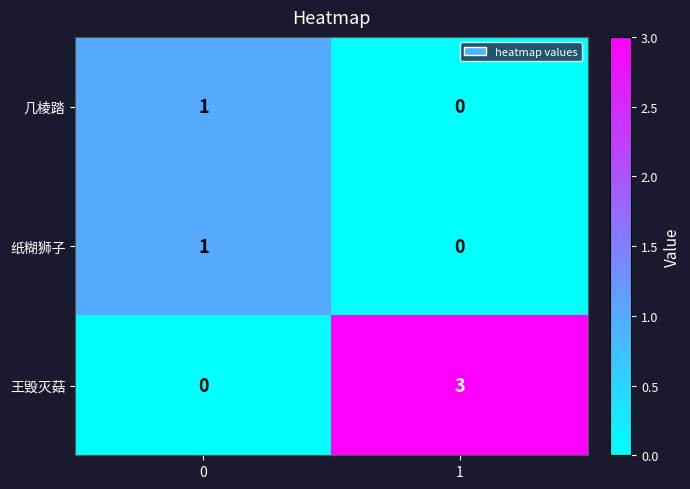

Is it true that 王毁灭菇 equals -1 at 0?

False